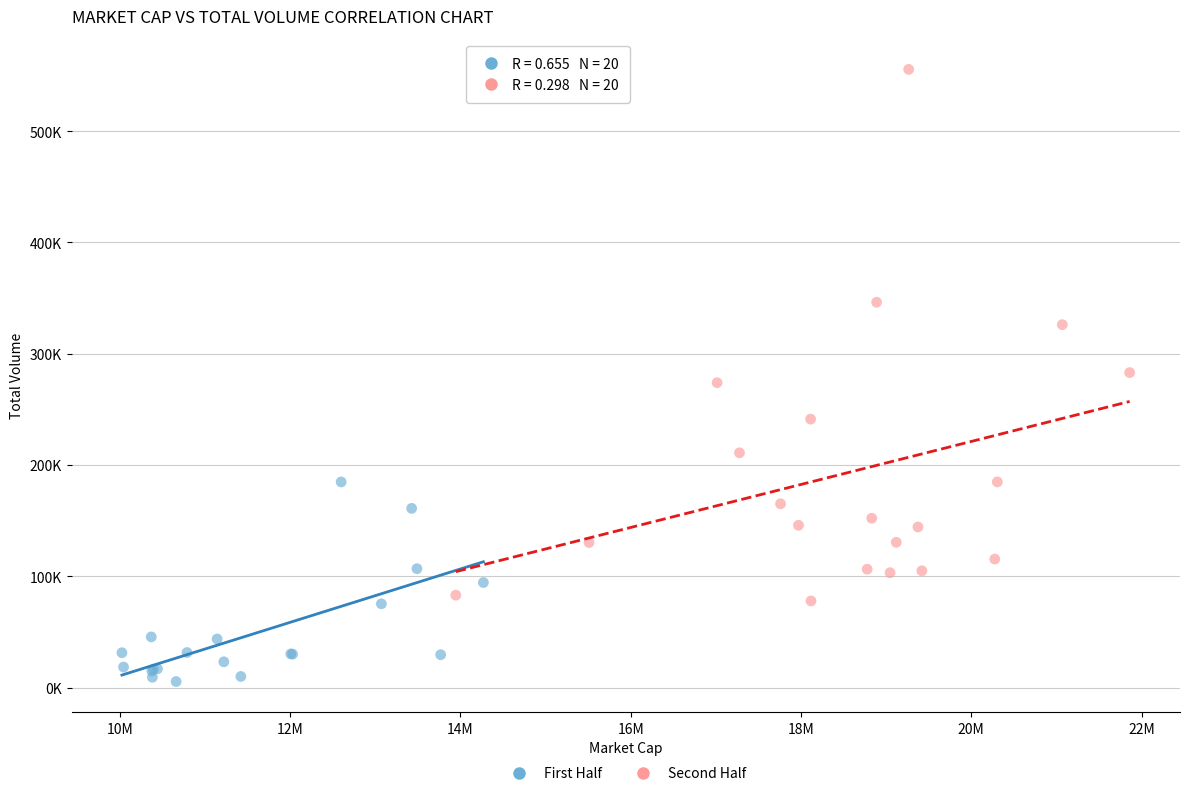

Which series contains the lowest Y value?

First Half